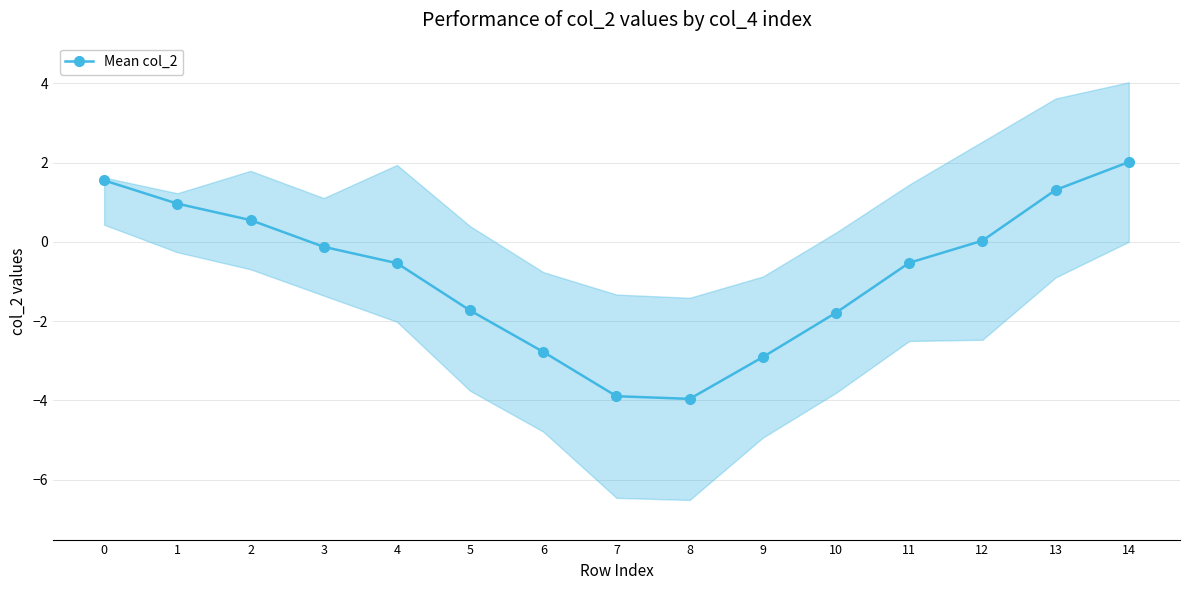

True or false: there are more than 1 points higher than both neighbors.

False